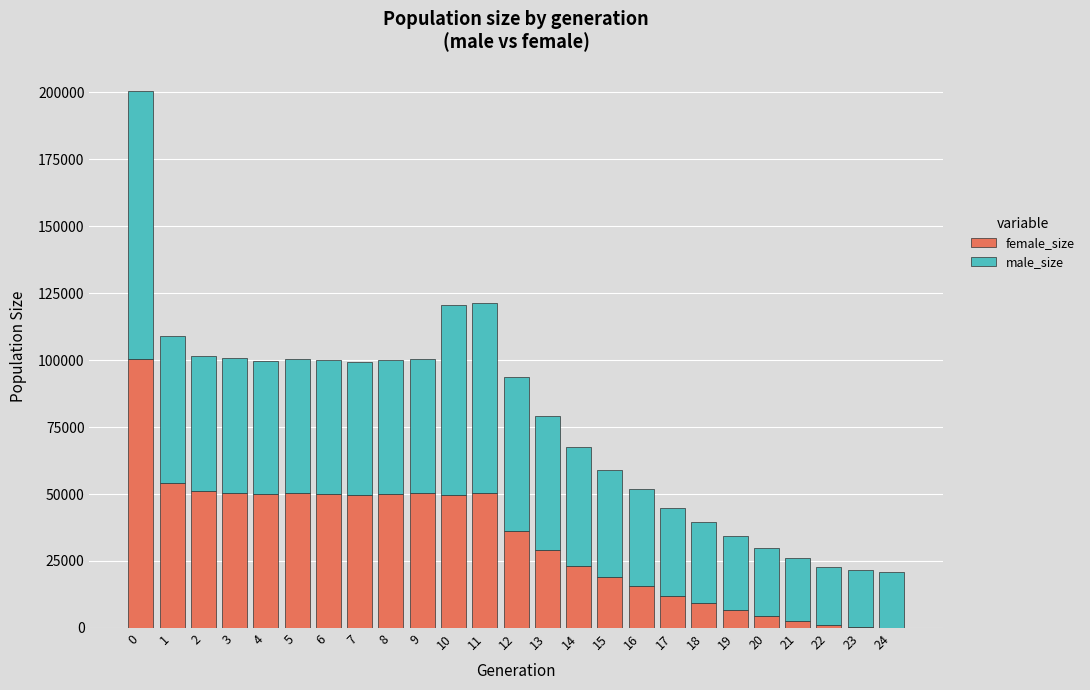

True or false: female_size has a value of 3371 at 21.

False